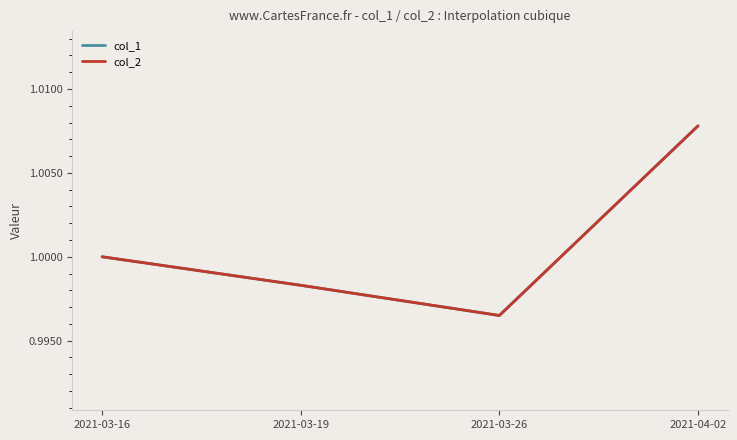

Is this an area chart (filled region under the line)?

No